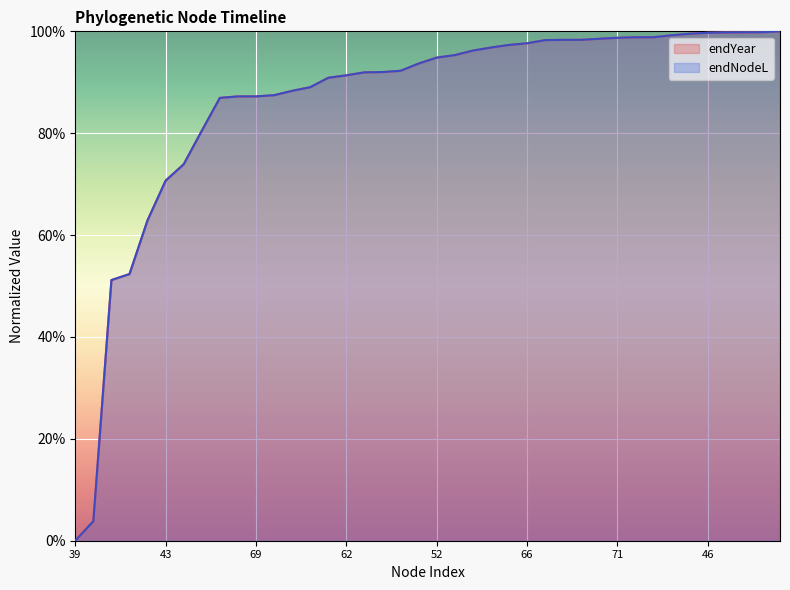

Rank the series by their maximum value, from lowest to highest.

endYear, endNodeL